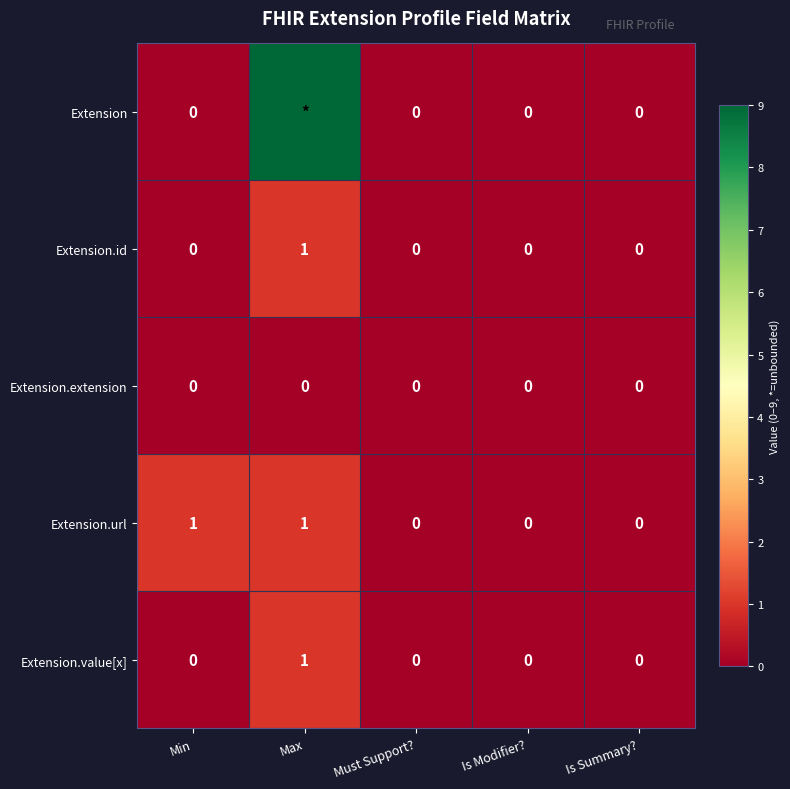

What is the difference between the highest and lowest values at Max?

9